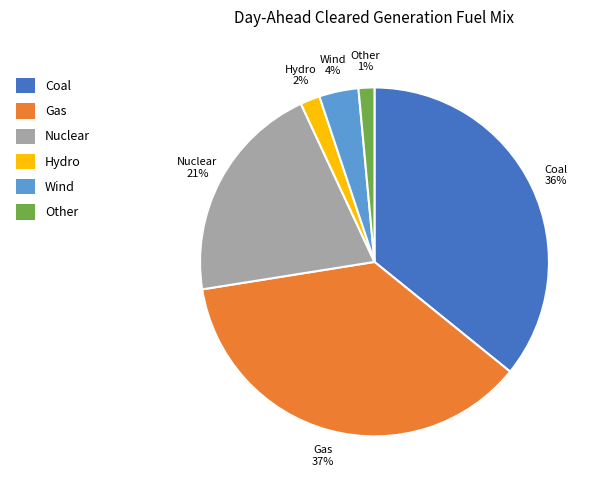

To the nearest percent, what is the average slice percentage?

17%